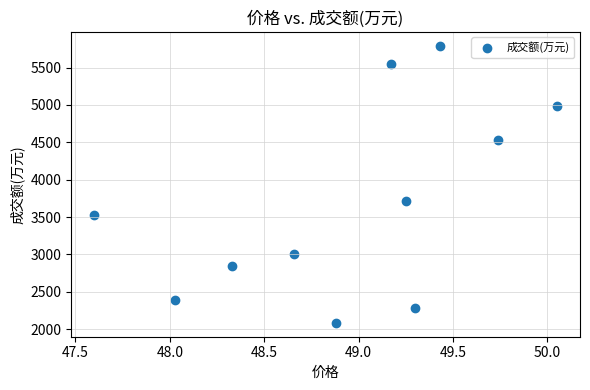

What Y value in the scatter plot is closest to 3939?

3719